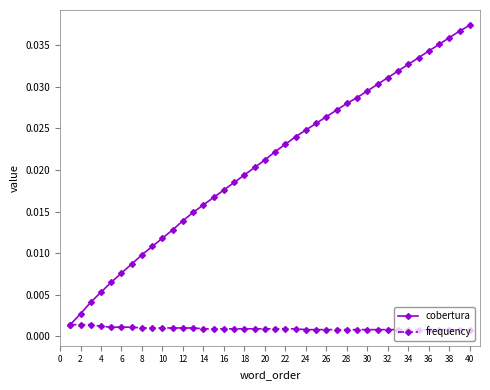

List the series in order of their peak value, lowest first.

frequency, cobertura